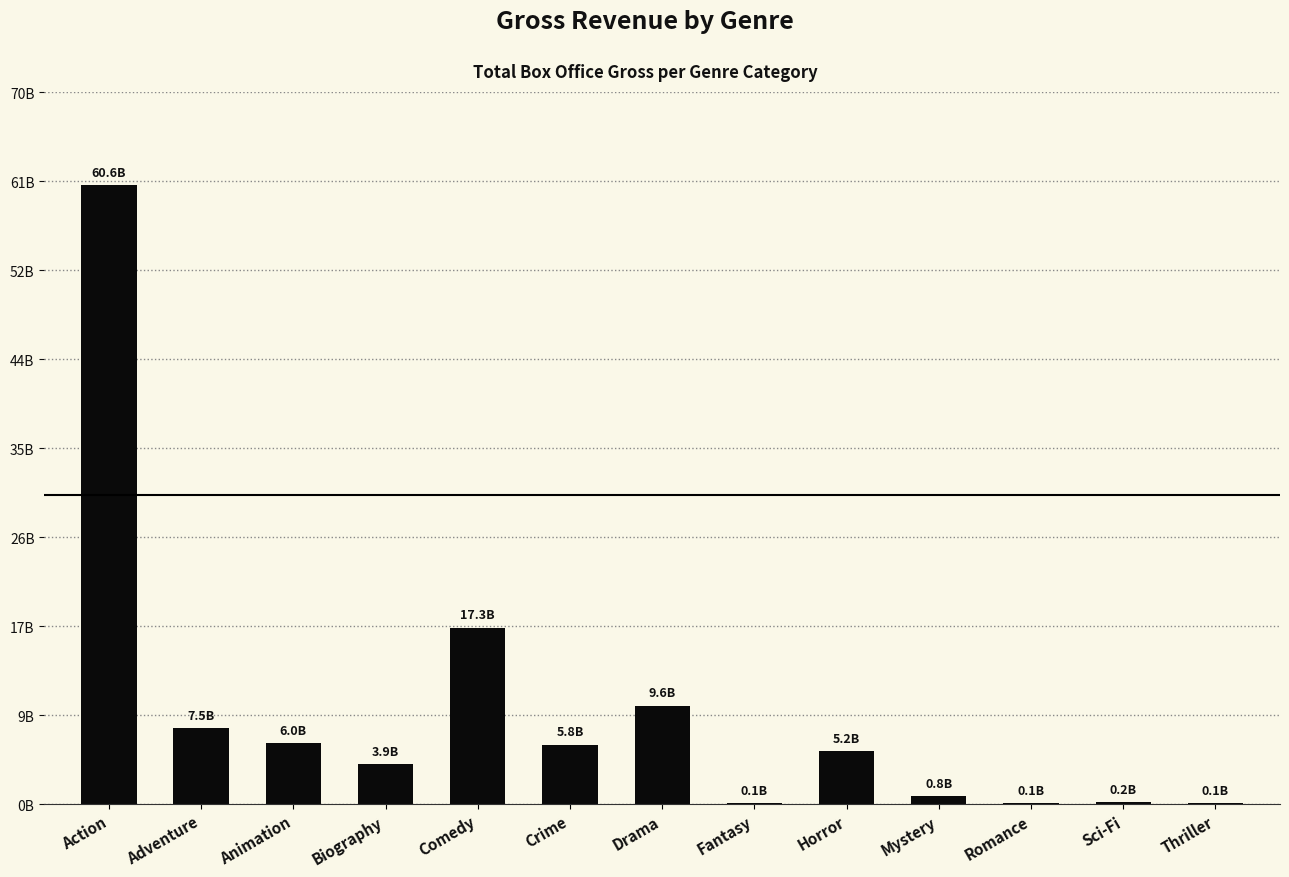

True or false: the data shows 2683204651 at Horror.

False